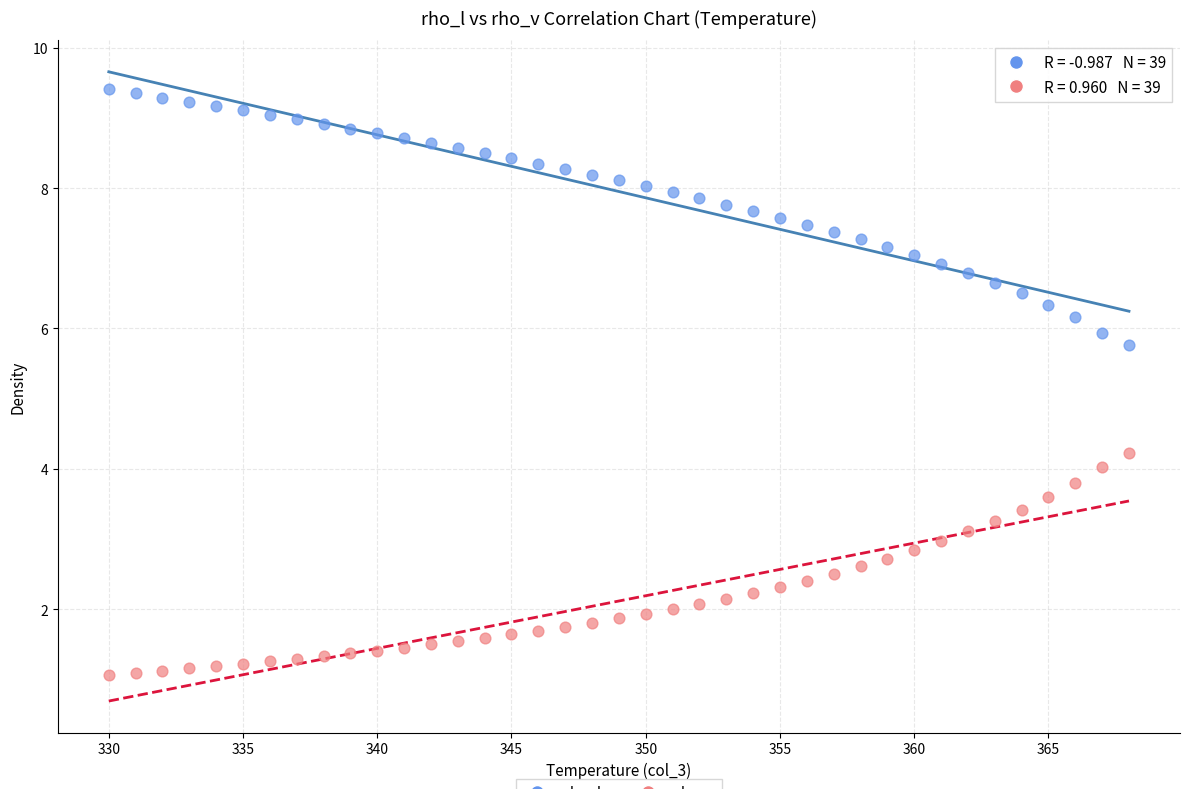

Across all data points, what is the range of Y values (max minus min)?

8.3